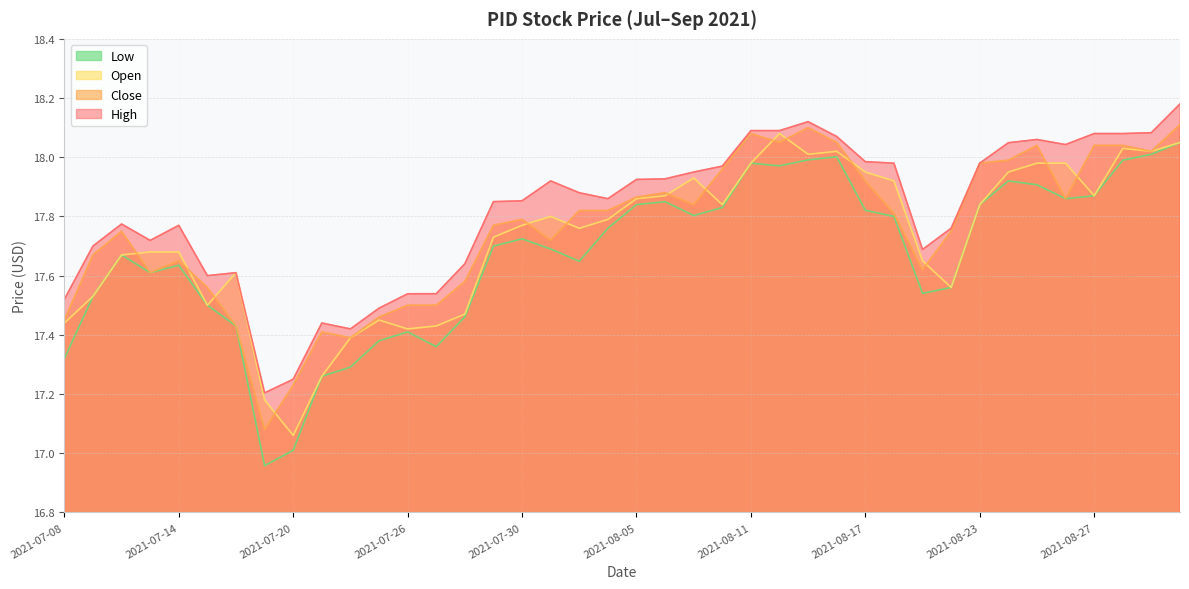

How many data points in low are above 17?

39